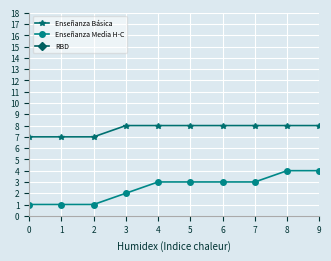

How many distinct data groups are displayed?

3